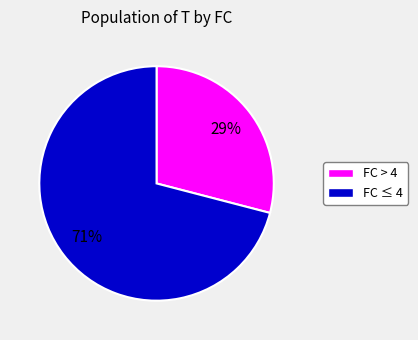

Count the number of slices in the pie.

2